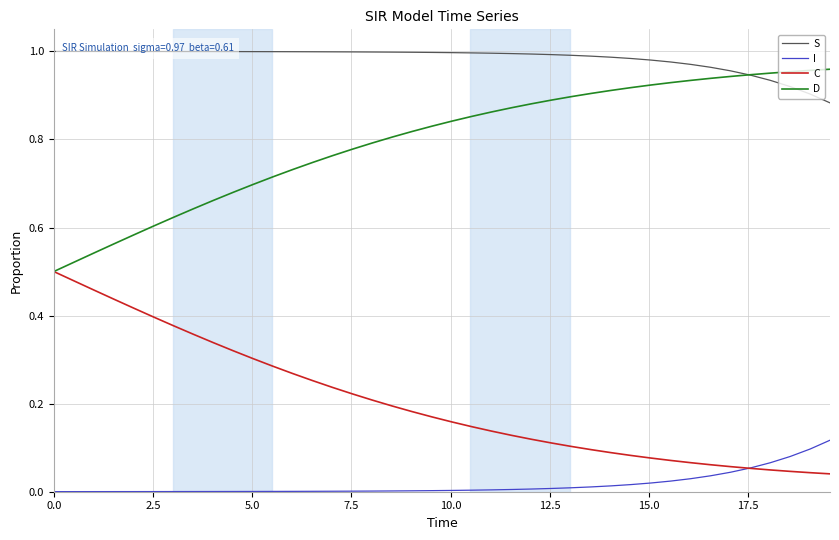

True or false: S and C intersect in this chart.

False